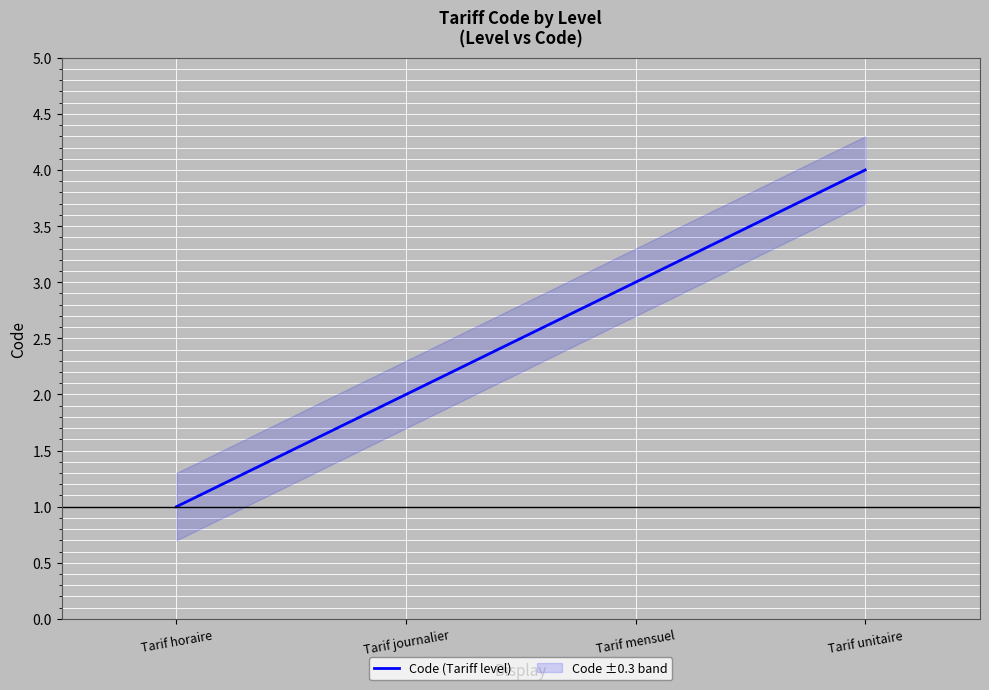

How many values exceed 3?

1